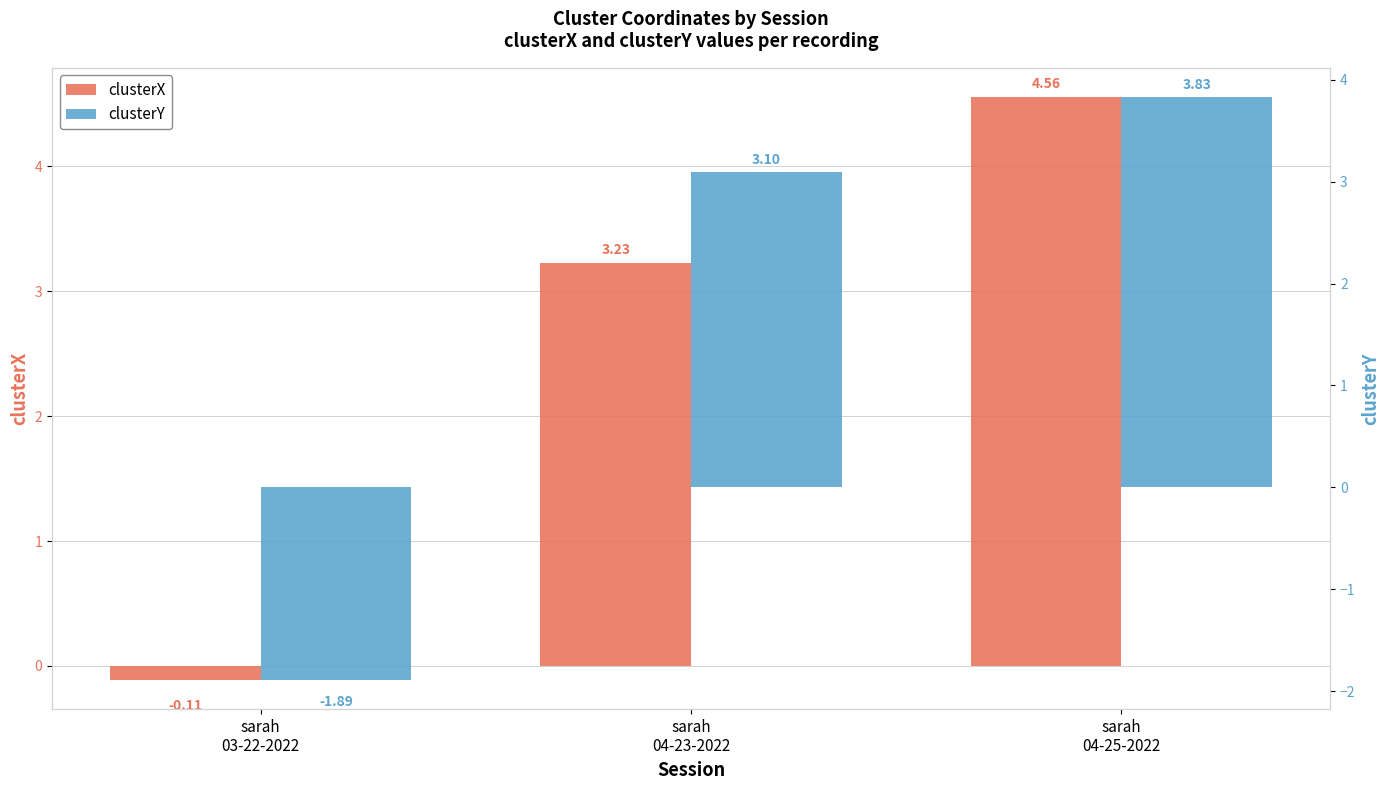

What is the label of the 2nd bar from the right?

sarah
04-23-2022